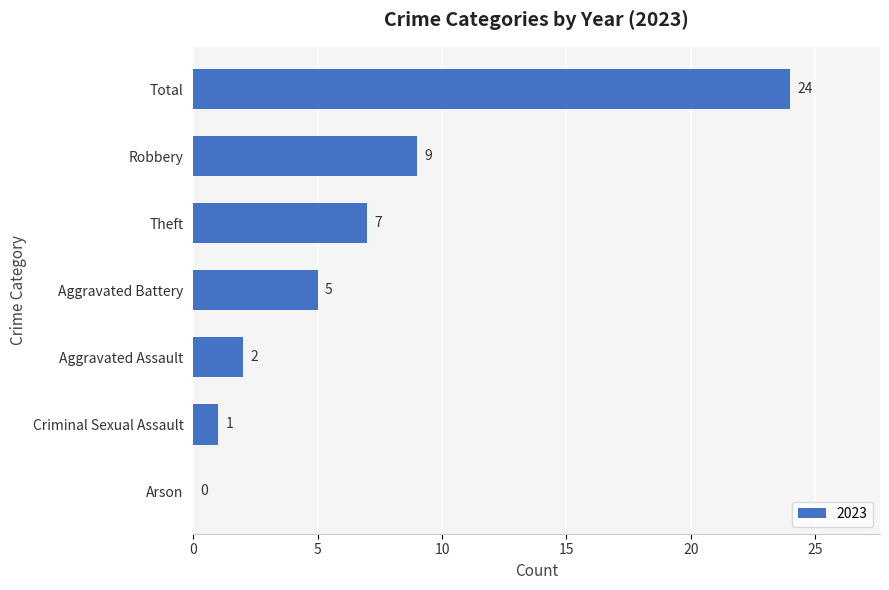

What is the sum of the values at Aggravated Battery and Total?

29